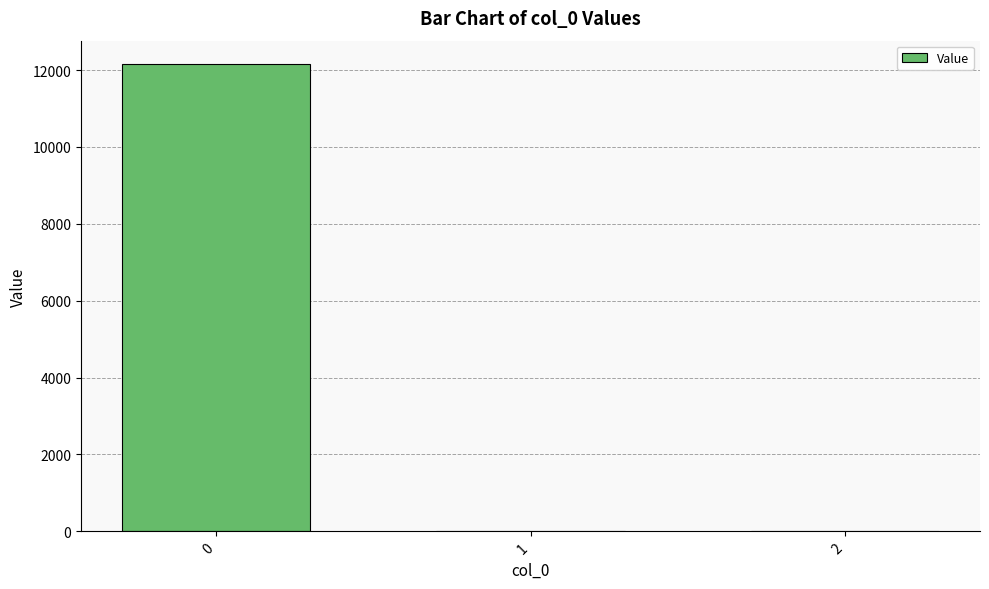

Is it true that the value at 1 is 0.2?

True